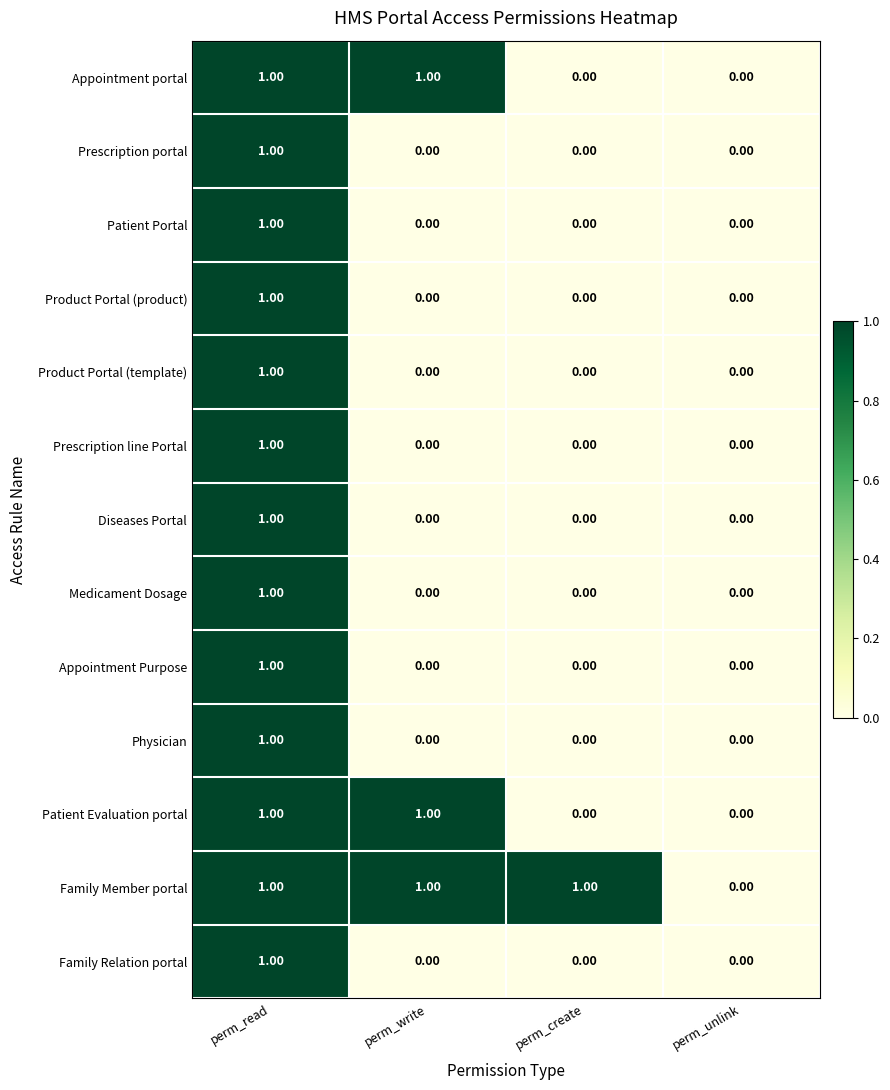

At which label does Medicament Dosage reach its peak?

perm_read